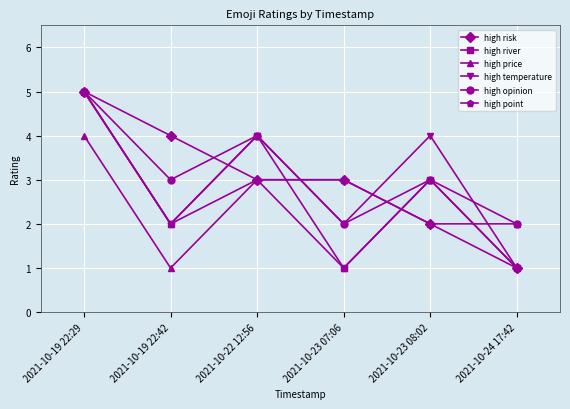

True or false: high price has a value of 3 at 2021-10-23 08:02.

False